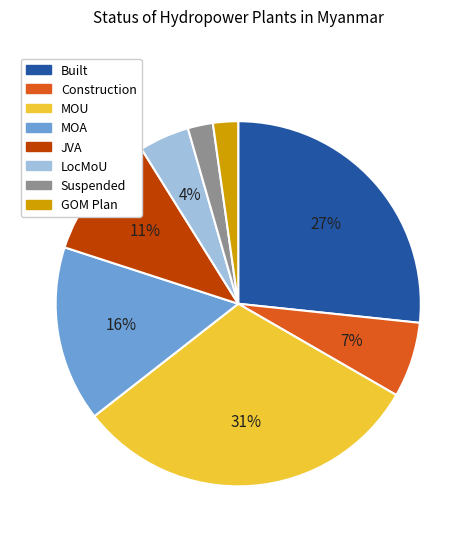

To the nearest percent, what is the combined percentage of LocMoU and Built?

31%